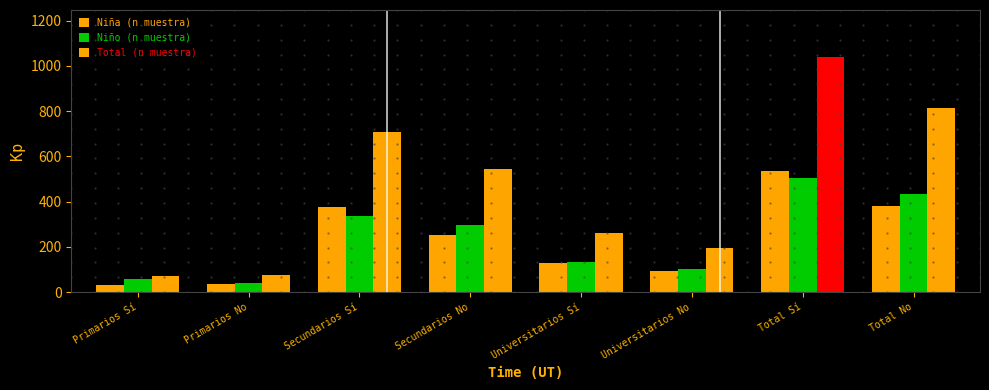

How many distinct data groups are displayed?

3